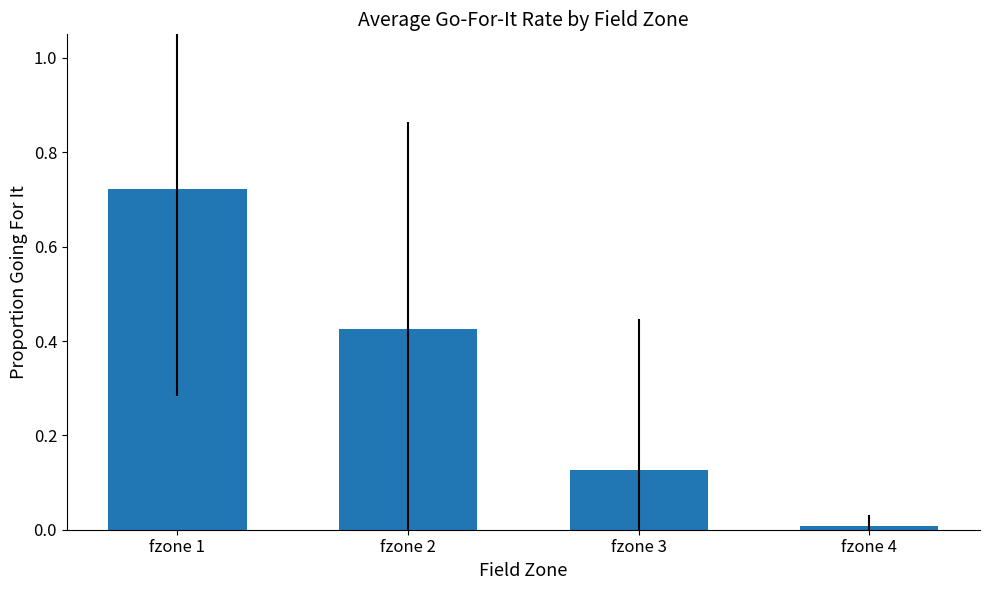

List the labels in order of value, largest first.

fzone 1, fzone 2, fzone 3, fzone 4